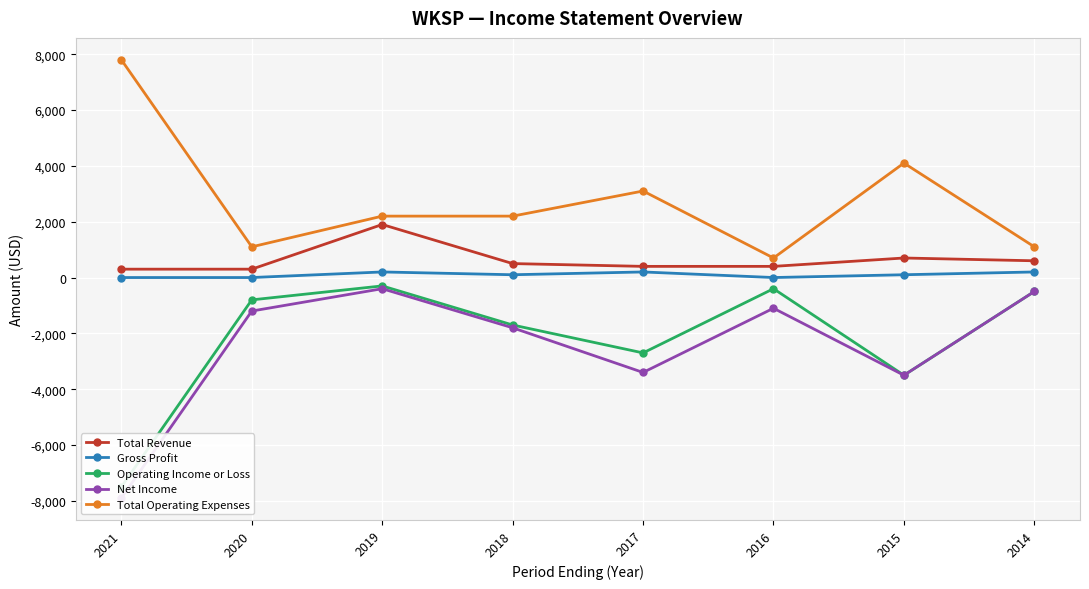

True or false: Gross Profit has a value of 79 at 2017.

False